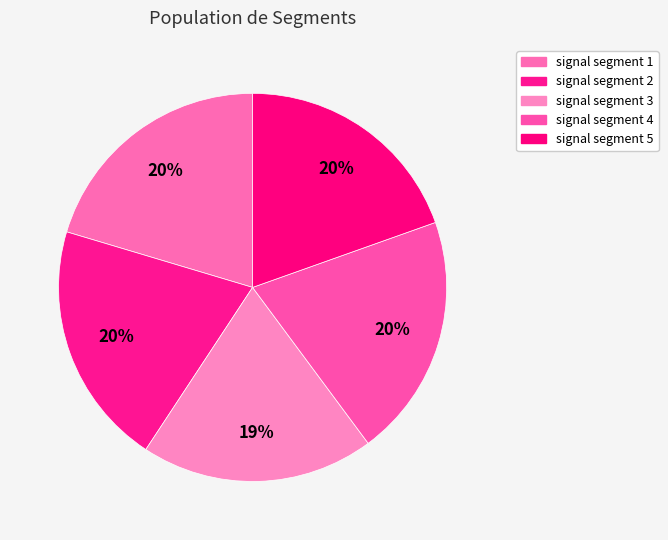

How many slices are in this pie chart?

5